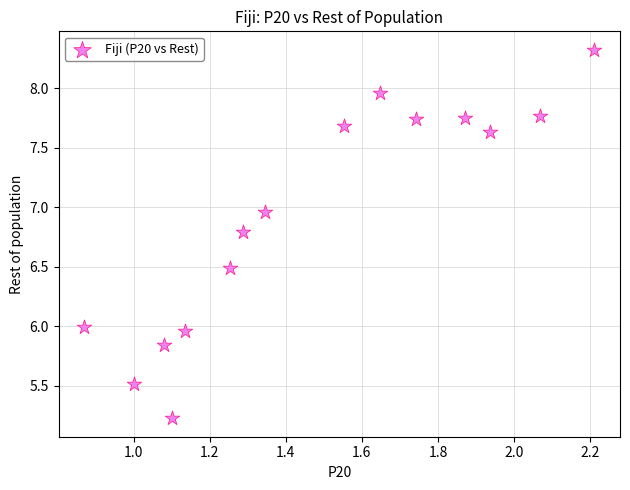

What is the range of X values (max minus min)?

1.3